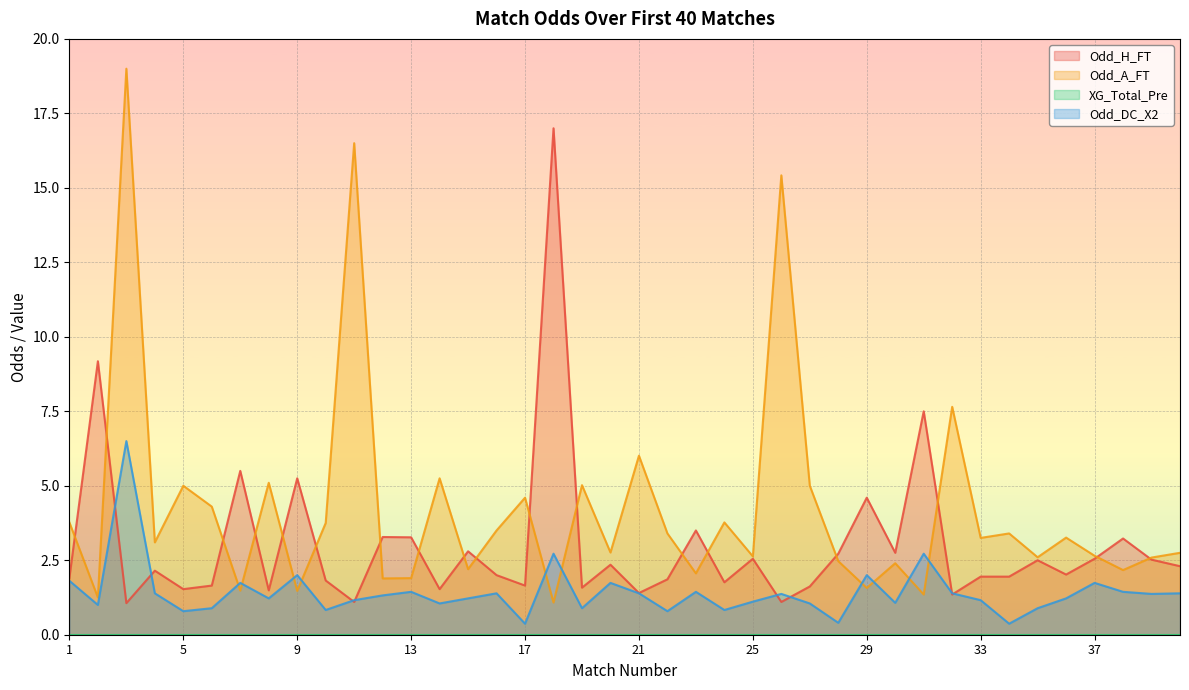

True or false: Odd_A_FT has more than 0 points higher than both neighbors.

True